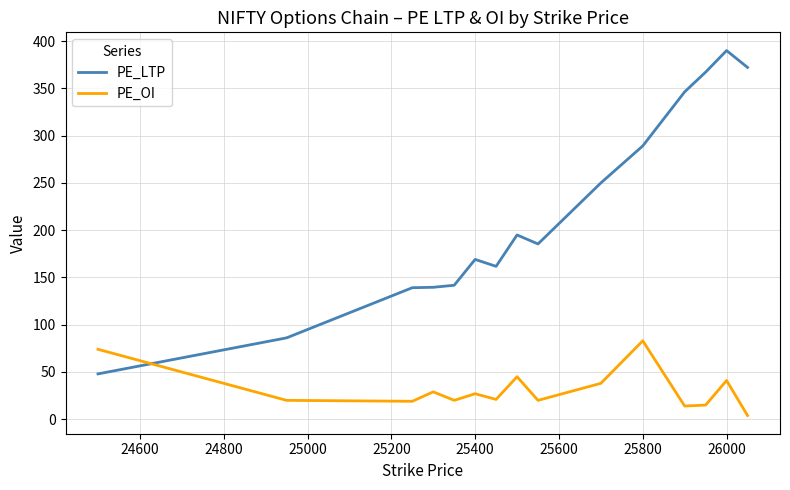

Which series has the widest spread of values?

PE_LTP